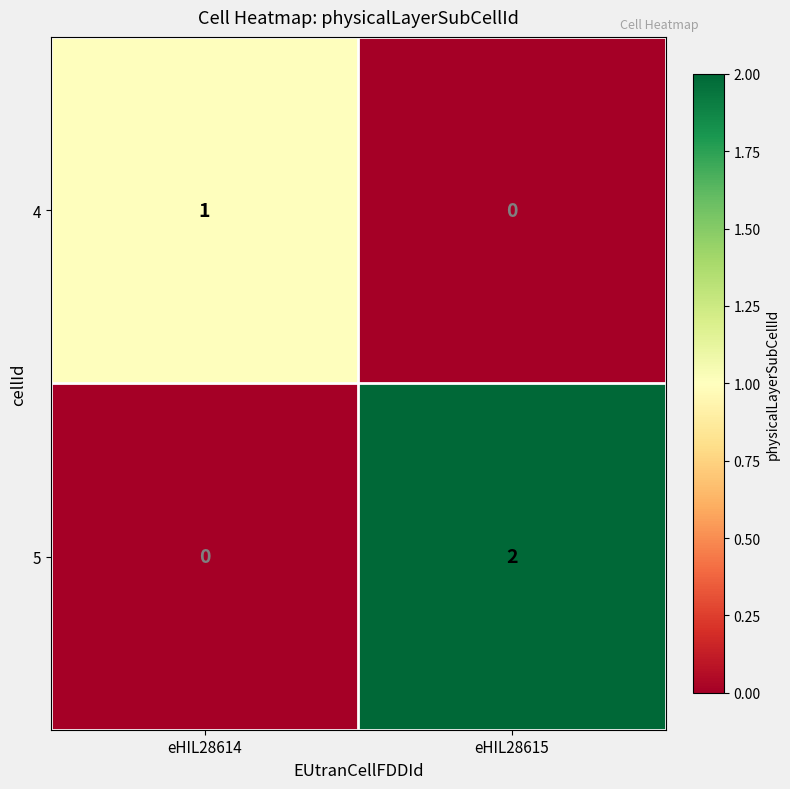

True or false: 5 has a value of 0 at eHIL28614.

True